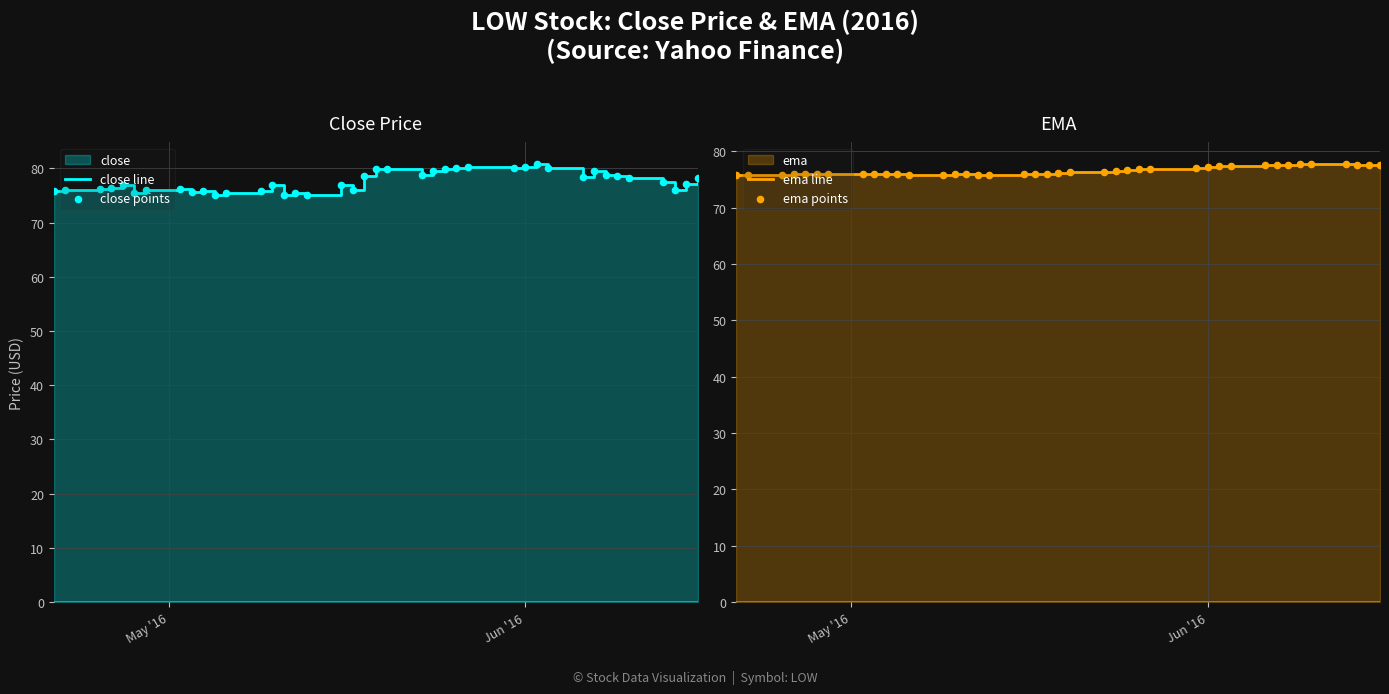

Which series has the largest Y range (max minus min)?

close line